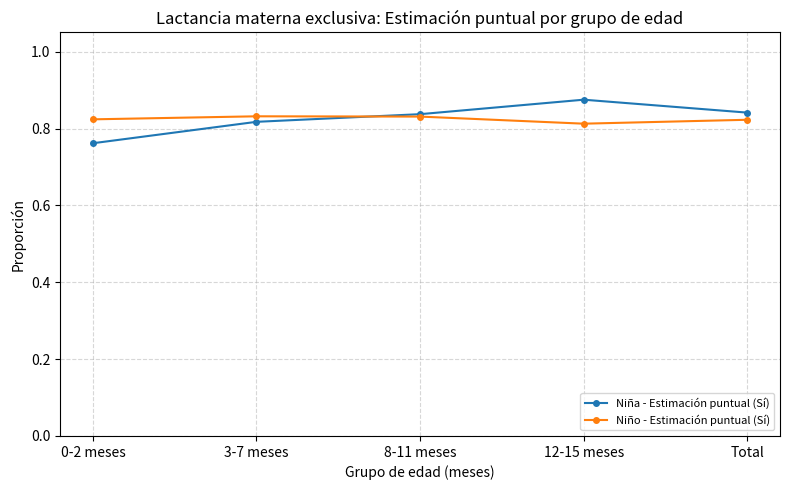

Which series has the widest spread of values?

Niña - Estimación puntual (Sí)